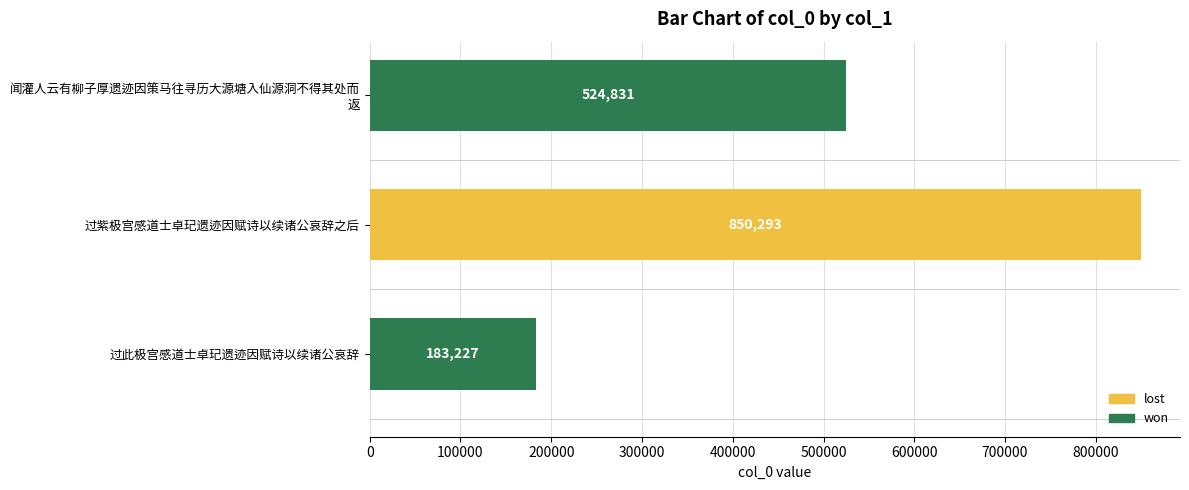

How many values are between 183227 and 850293?

3